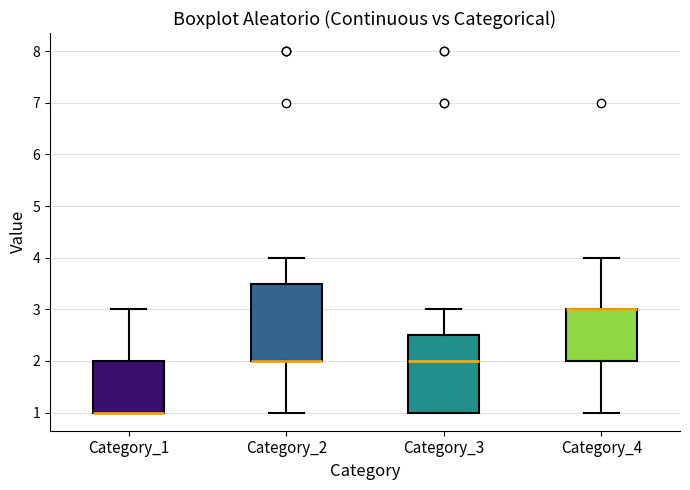

Reading left to right, read every box against the y-axis: the position of its median line, the range the box covers, and the ends of its whiskers. The values are not printed on the chart, so give them approximately, as read against the axis.

Category_1: median 1.0 (drawn on the box's lower edge), box 1.0 to 2.0, whiskers 1.0 to 3.0
Category_2: median 2.0 (drawn on the box's lower edge), box 2.0 to 3.5, whiskers 1.0 to 4.0
Category_3: median 2.0, box 1.0 to 2.5, whiskers 1.0 to 3.0
Category_4: median 3.0 (drawn on the box's upper edge), box 2.0 to 3.0, whiskers 1.0 to 4.0